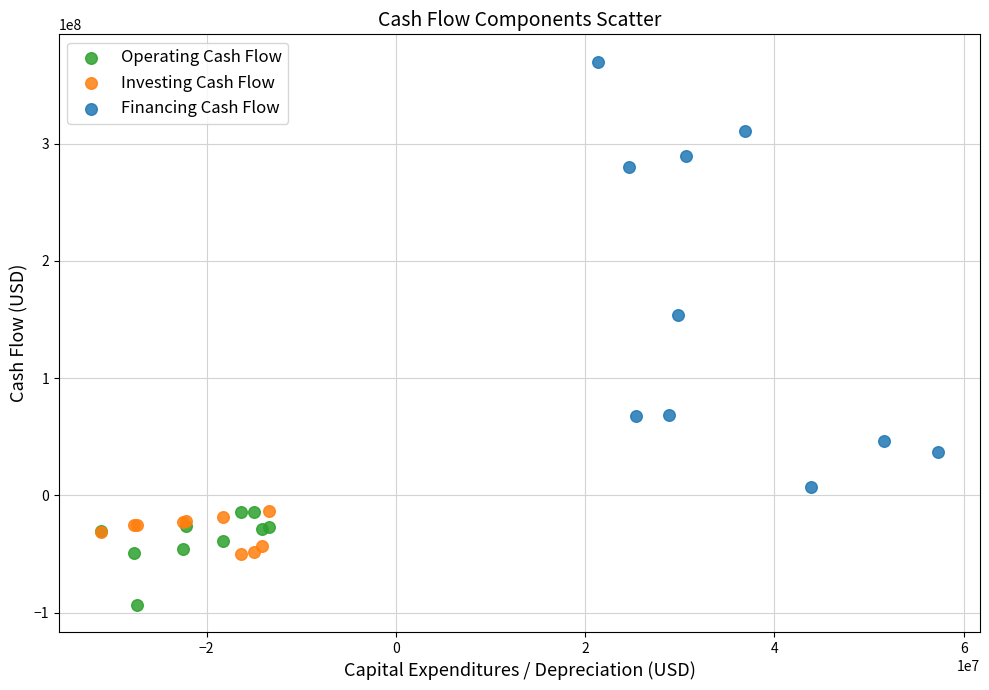

Which series contains the highest Y value?

Financing Cash Flow